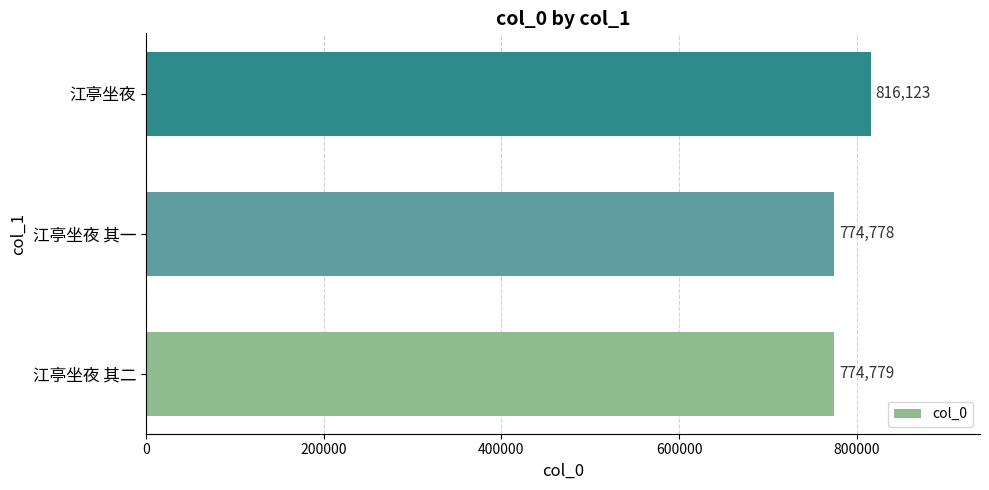

List the labels in order of value, largest first.

江亭坐夜, 江亭坐夜 其二, 江亭坐夜 其一